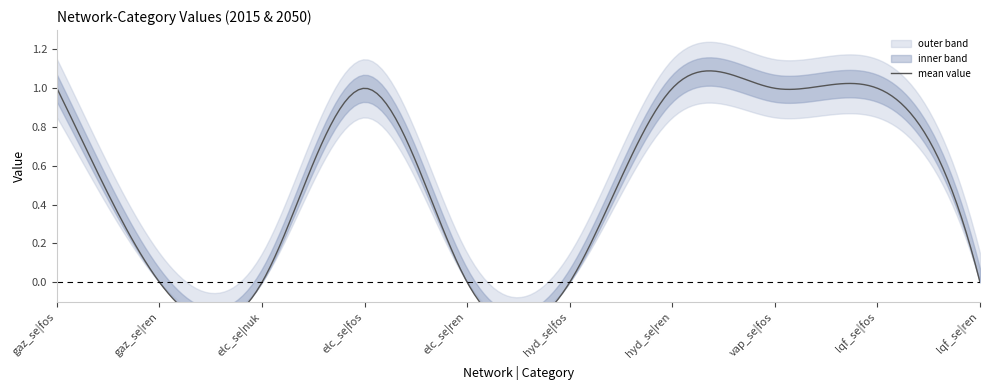

Is it true that 2050 equals 0 at vap_se|fos?

False